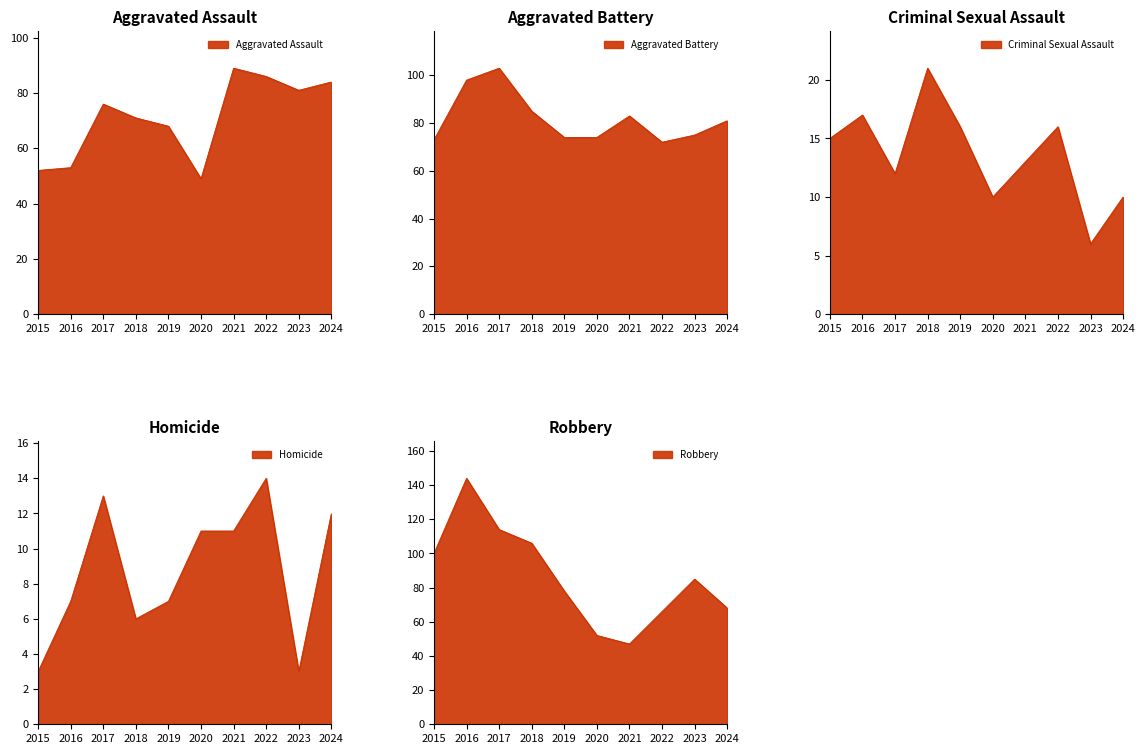

The value of Aggravated Assault at 2015 is 30. True or false?

False